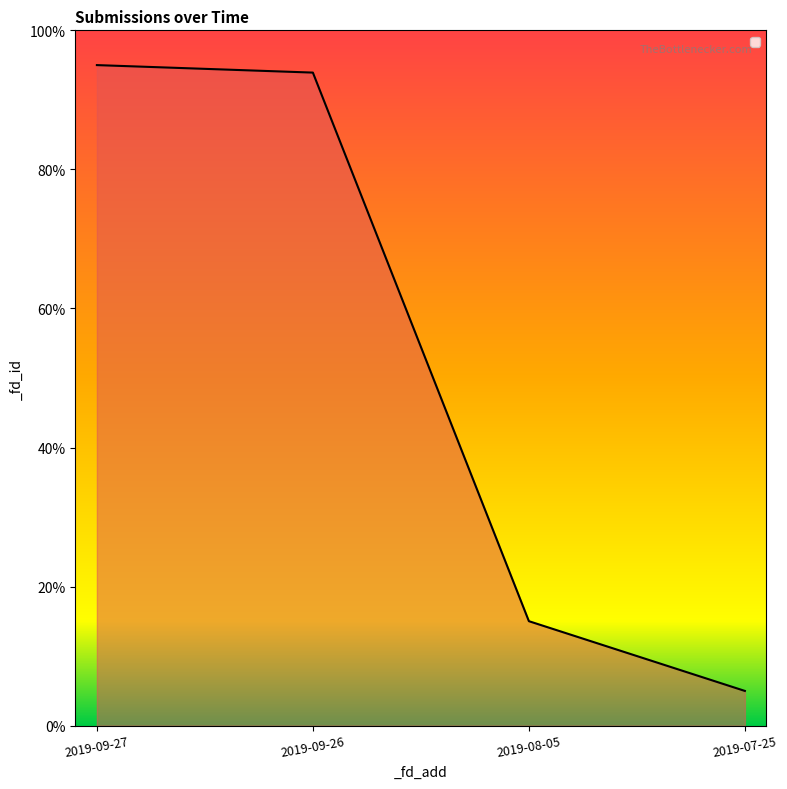

Count the number of data series in this chart.

1